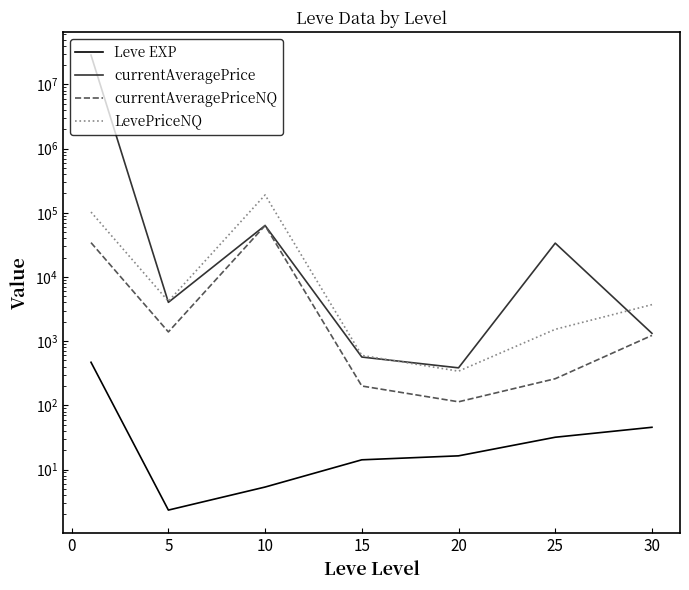

The value of currentAveragePrice at −5 is 17863180.6. True or false?

False